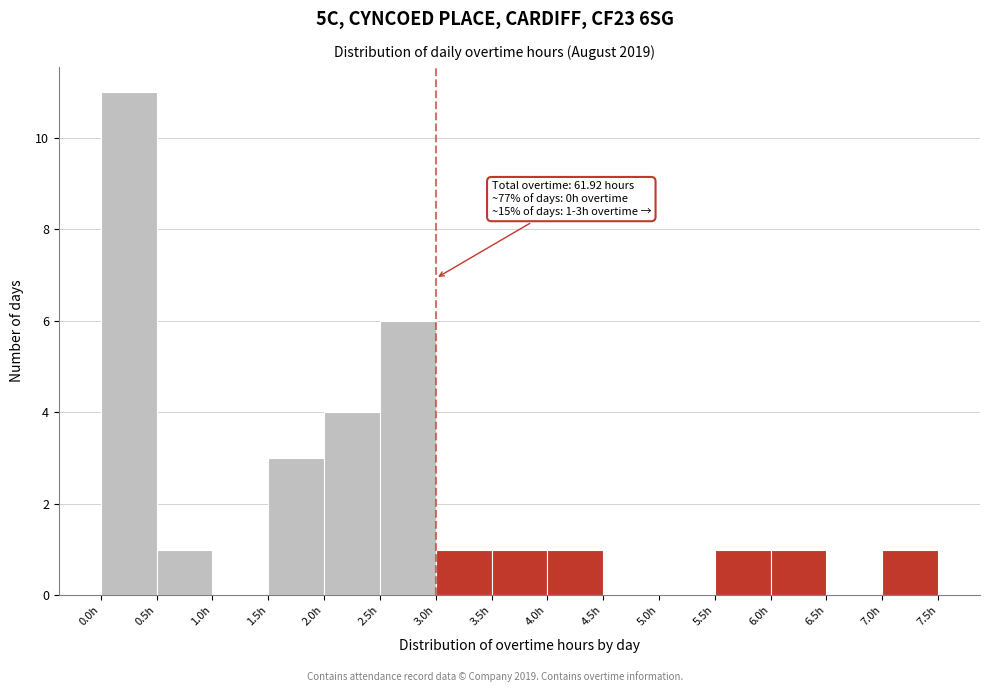

Which range on the x-axis has the tallest bar?

0.0 to 0.5